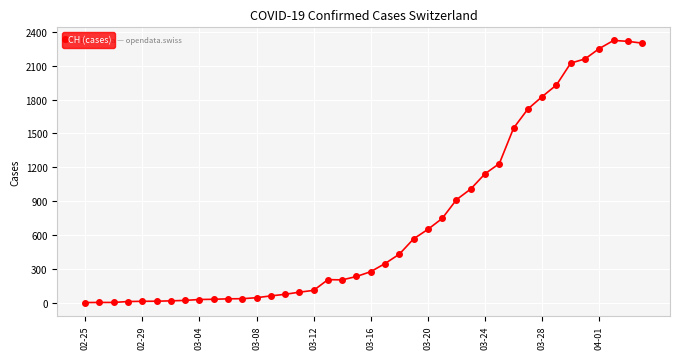

True or false: there are more than 0 points higher than both neighbors.

True